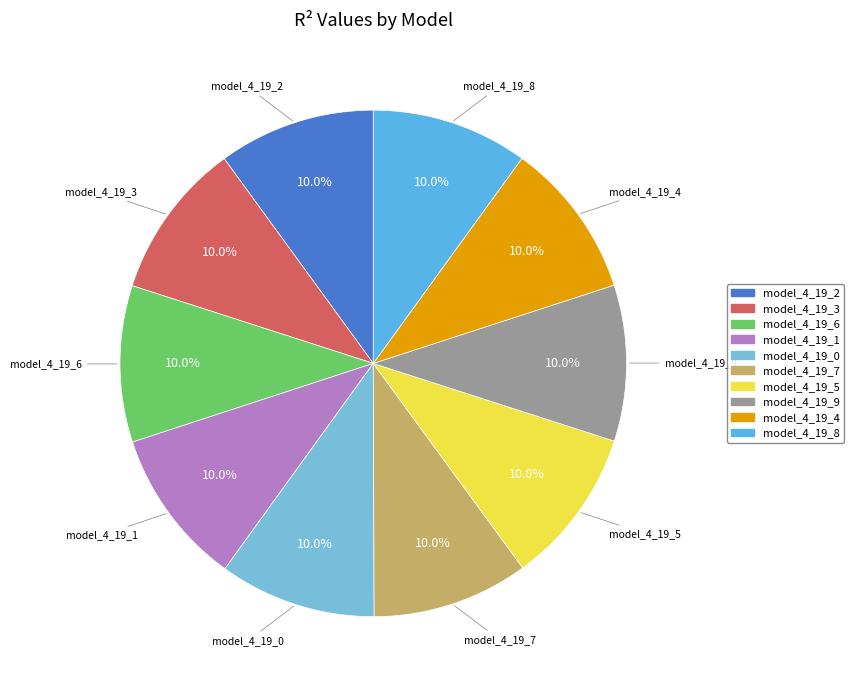

What is the total percentage of model_4_19_3 and model_4_19_0?

20.0%